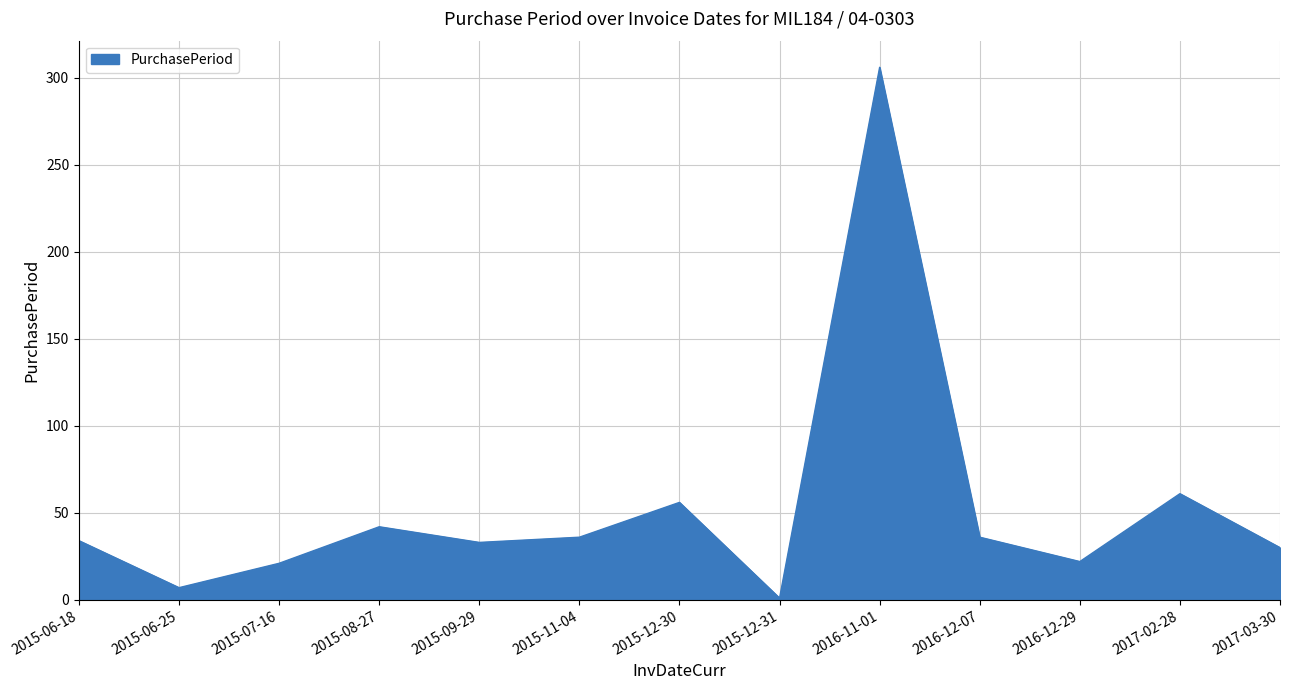

What is the difference between the values at 2015-06-25 and 2015-11-04?

29